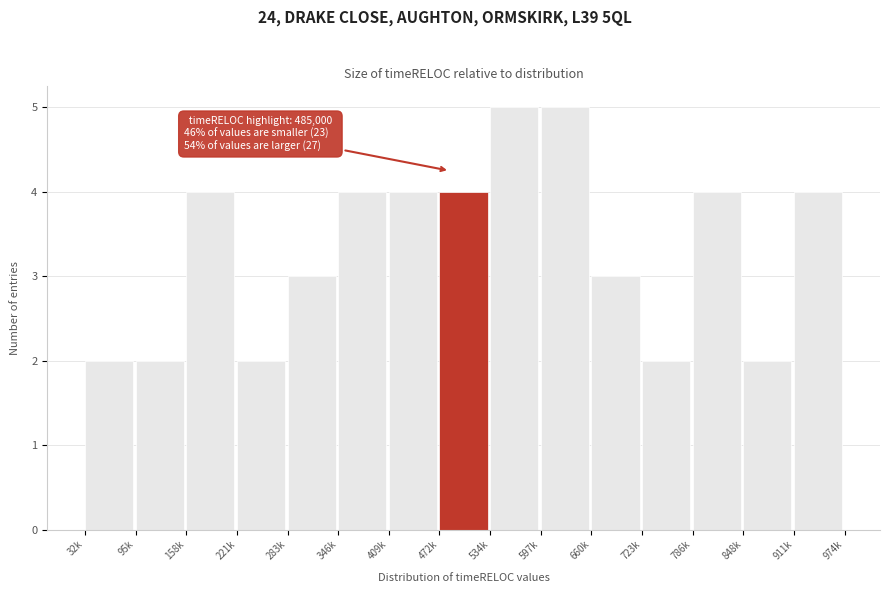

Reading right to left, what are all the values shown in this chart?

911k=4	848k=2	786k=4	723k=2	660k=3	597k=5	534k=5	472k=4	409k=4	346k=4	283k=3	221k=2	158k=4	95k=2	32k=2